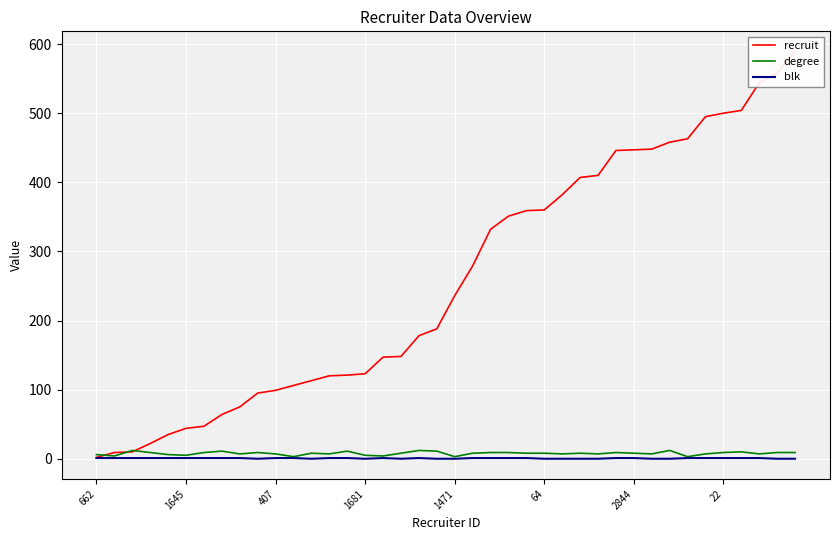

How many blk values are between 0 and 1?

40